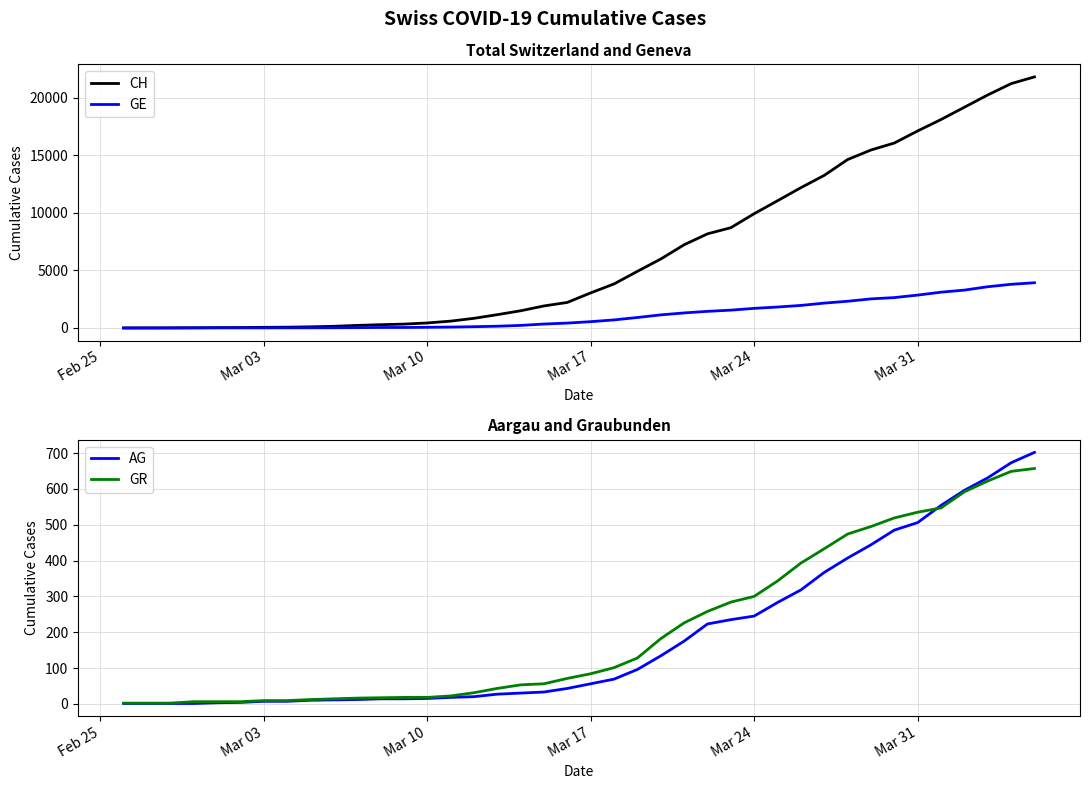

What is the highest value of the GE series?

3928